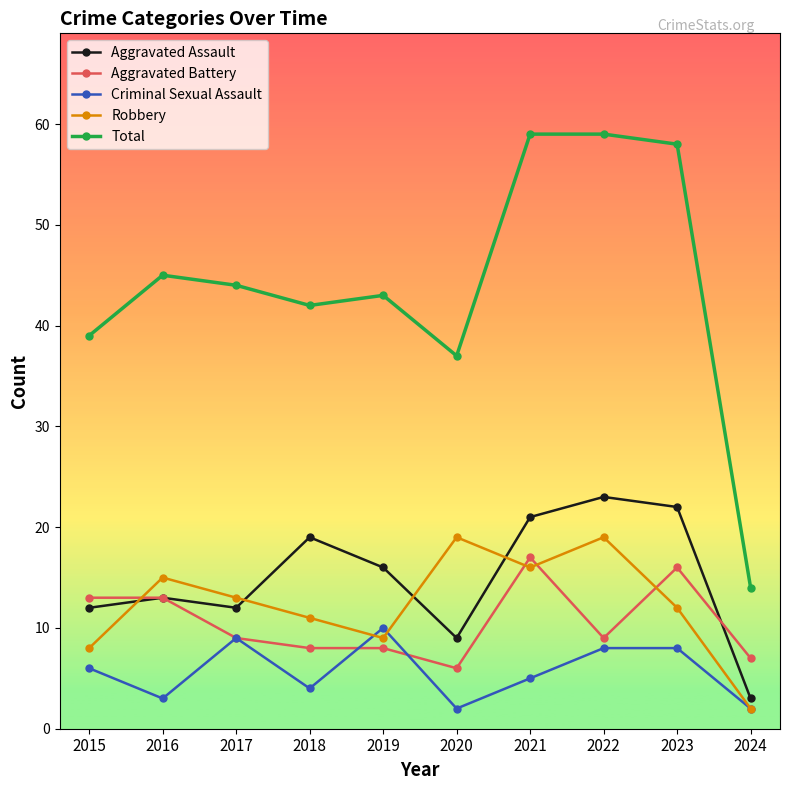

How many interior local valleys does the Aggravated Assault series have?

2